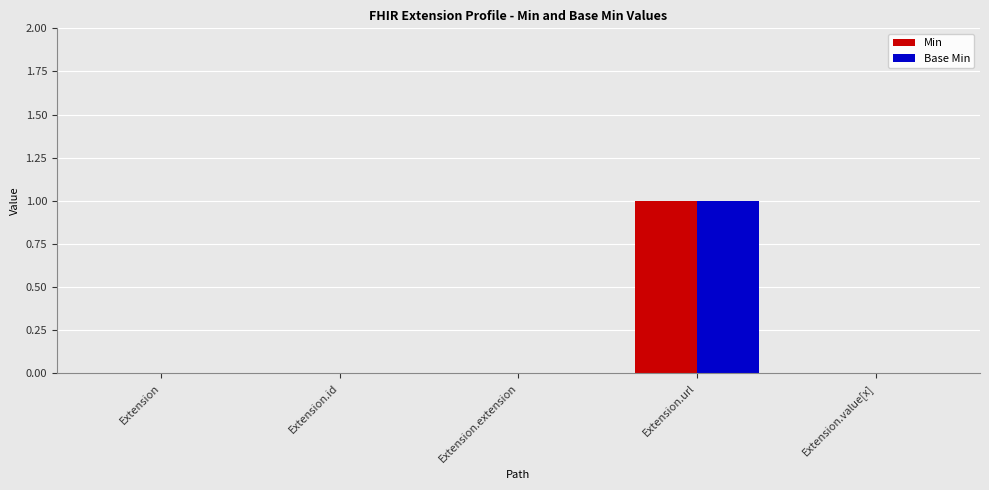

Is it true that Base Min equals 0 at Extension?

True